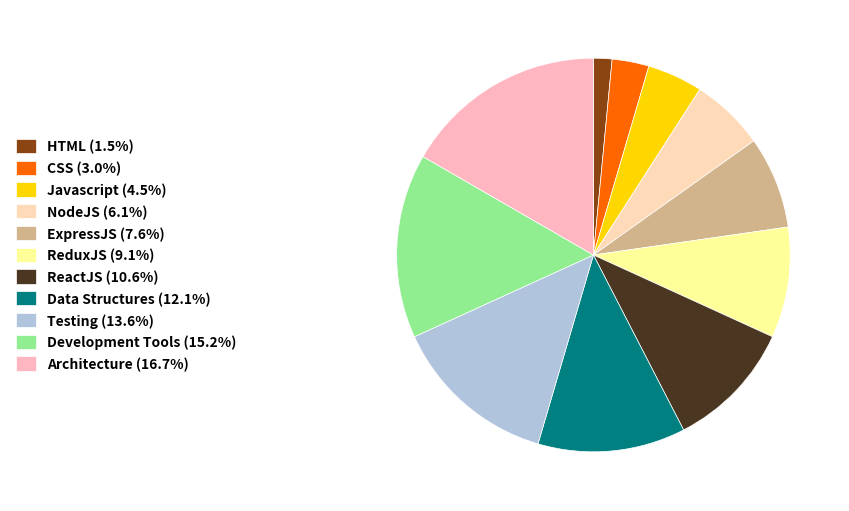

Is it true that CSS is 16% of the pie?

False